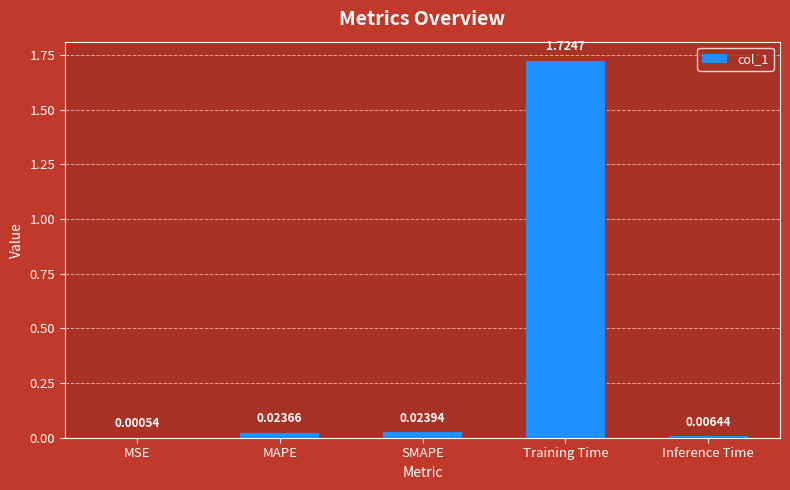

What is the change in value from SMAPE to Training Time?

+1.7